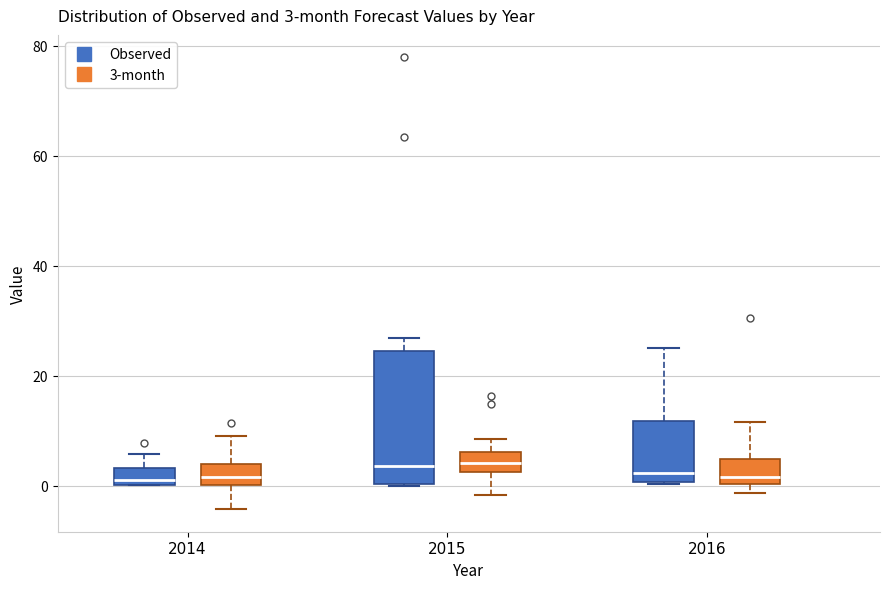

Which box is the tallest, from its lower edge to its upper edge?

2015 (Observed)